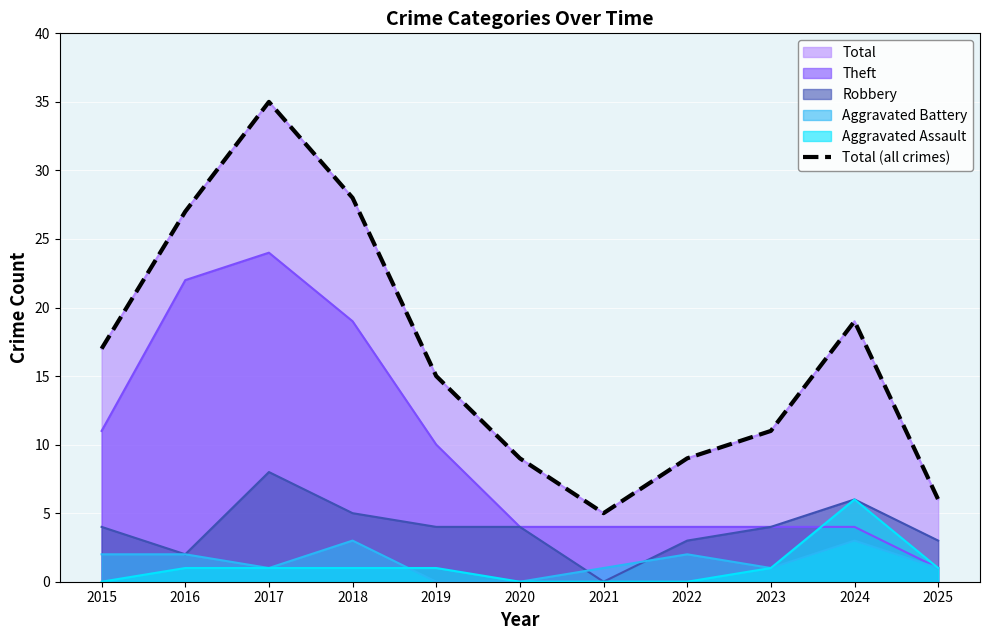

True or false: the data has more than 1 interior local peaks.

True